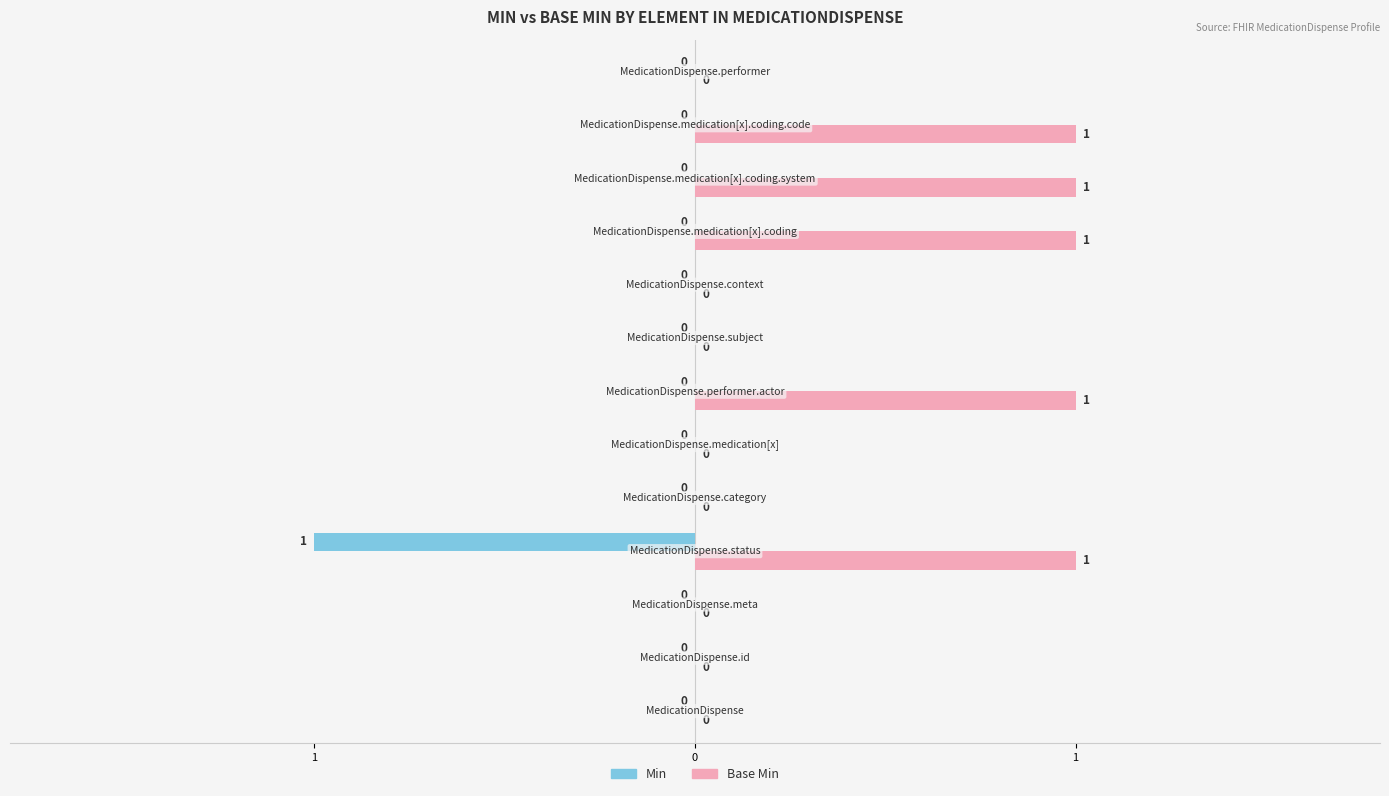

What are all the series names shown in the legend?

Min, Base Min